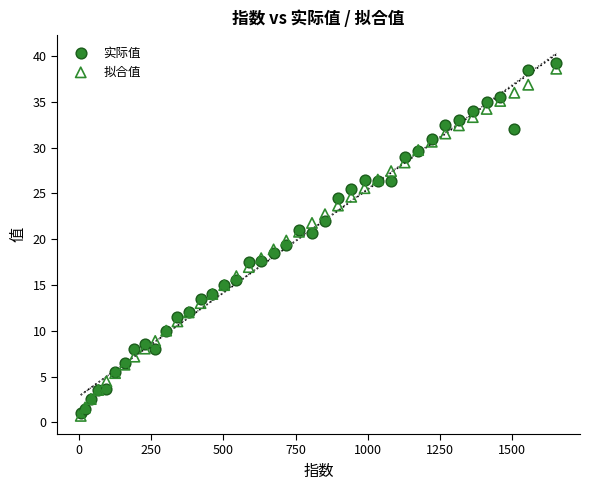

What are all the series names shown in the legend?

实际值, 拟合值